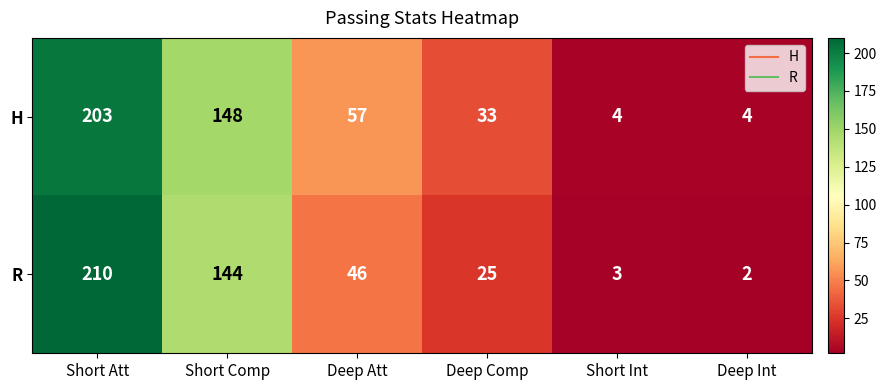

What is the sum of all H values?

449